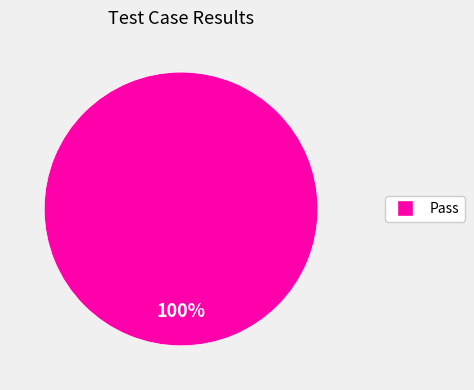

Is there a majority slice in this chart?

Yes